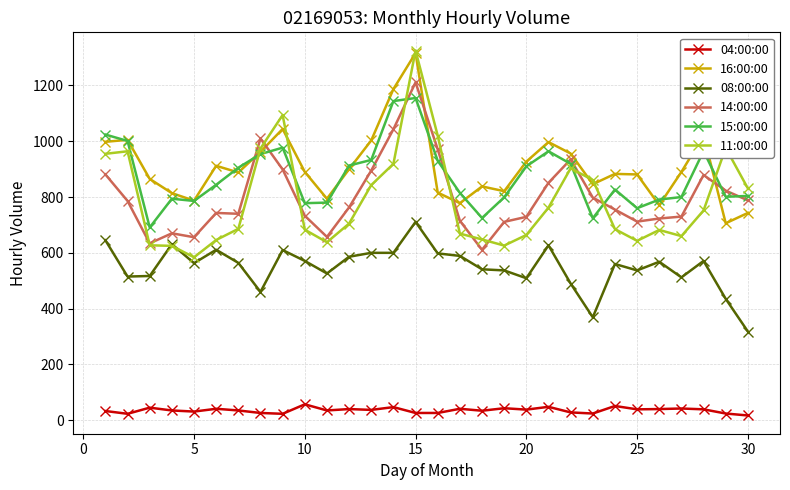

How many times do 11:00:00 and 08:00:00 cross each other?

2